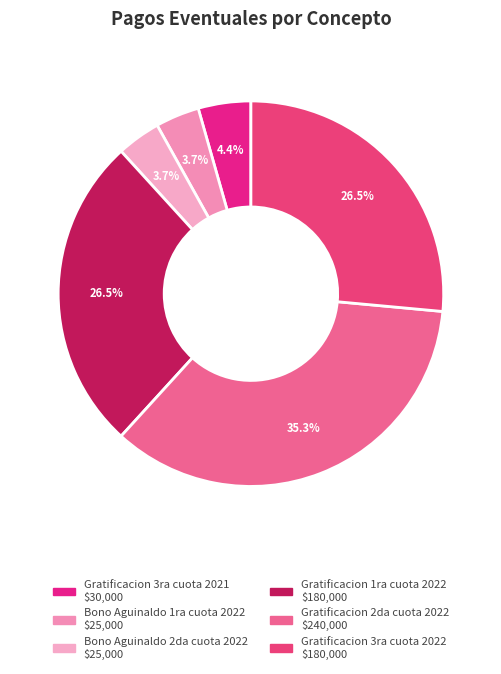

Is there any slice that represents more than half of the pie?

No